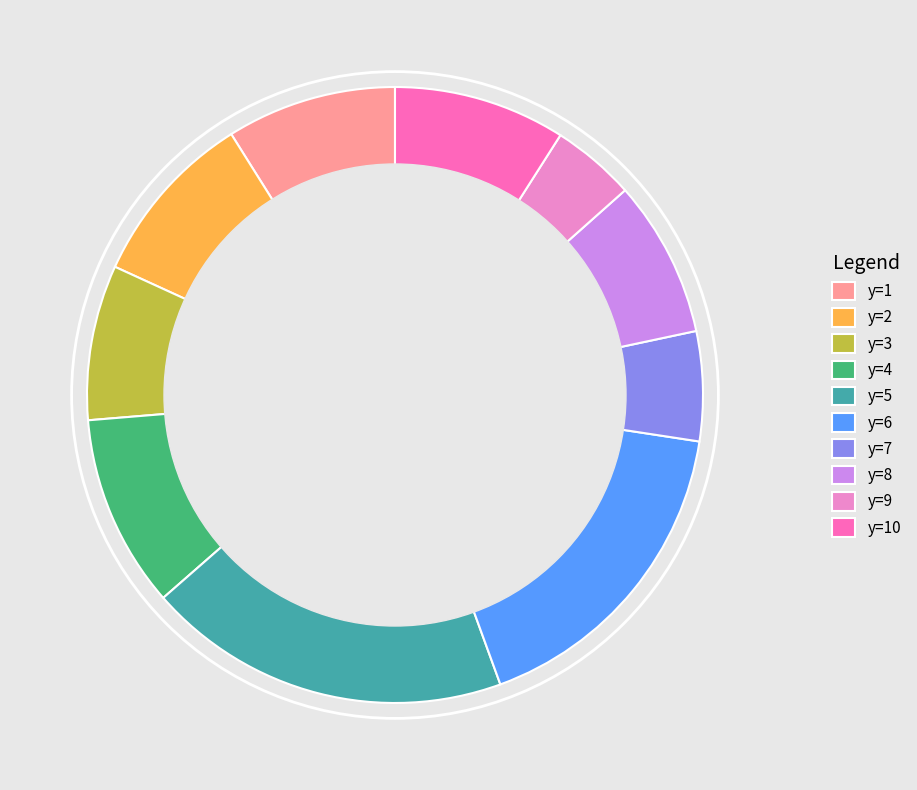

Which has a higher value, y=8 or y=4?

y=4